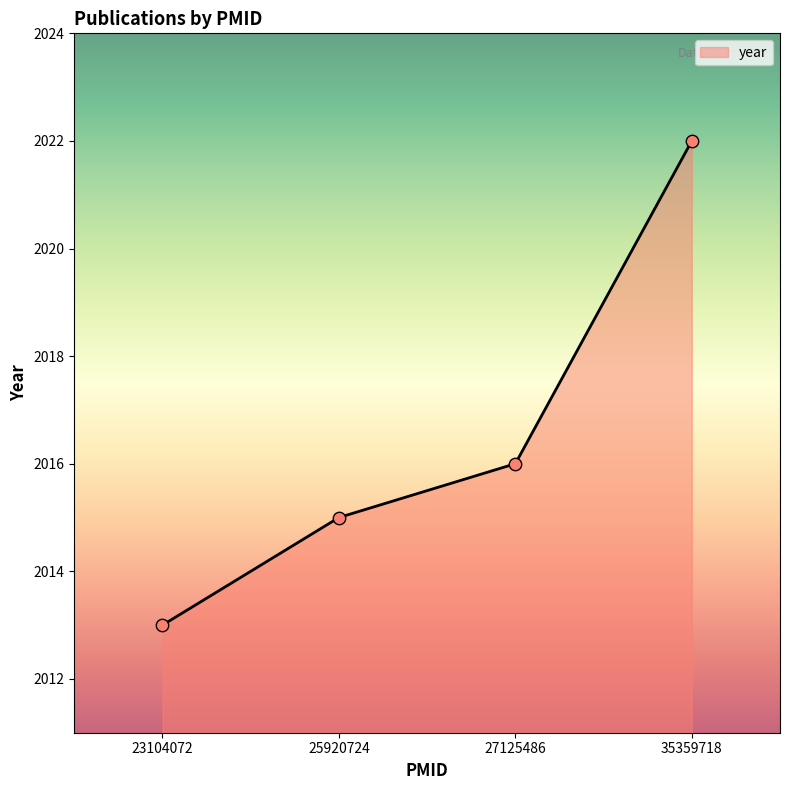

What is the change in value from 23104072 to 25920724?

+2